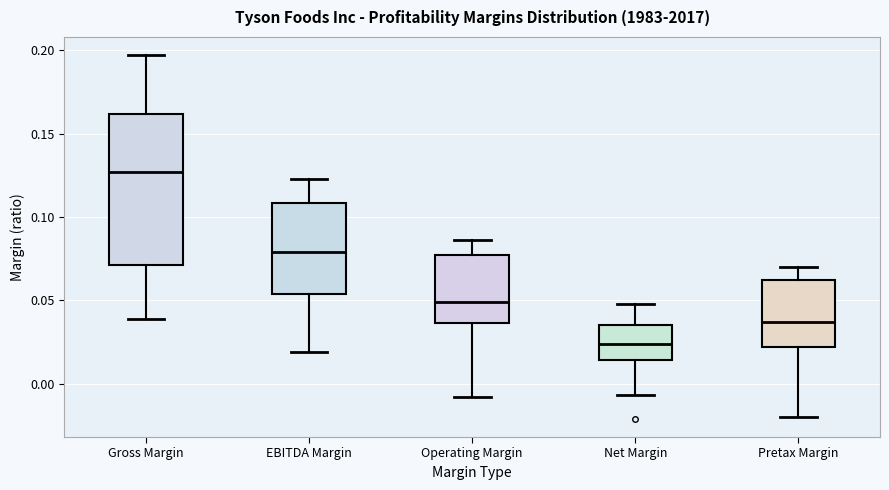

Which box is the tallest, from its lower edge to its upper edge?

Gross Margin